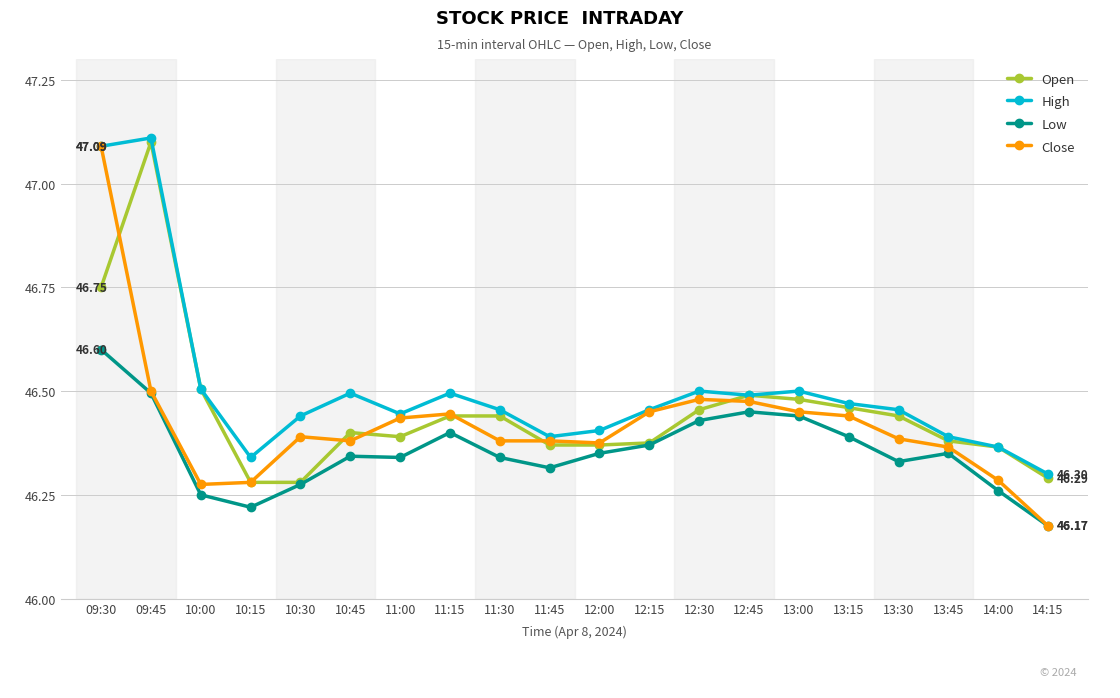

True or false: Low has more than 0 interior local peaks.

True